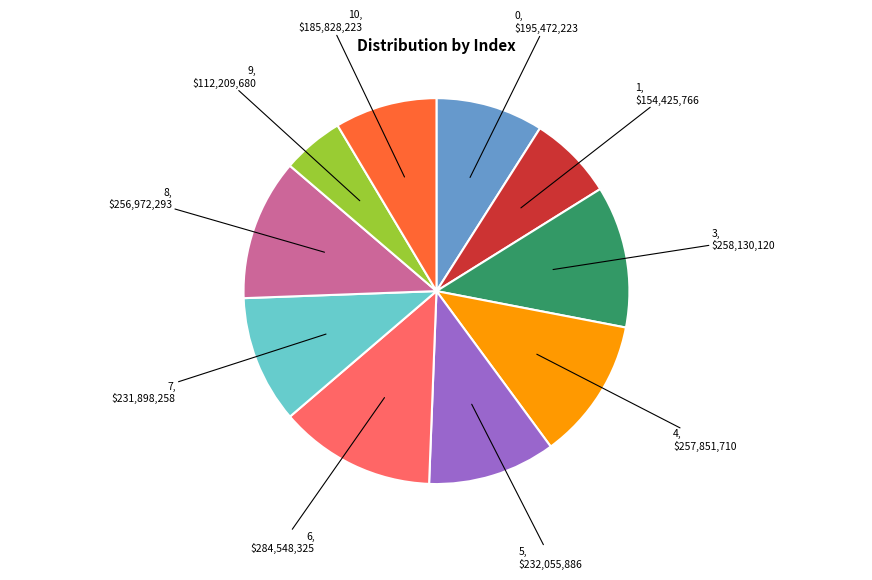

Is there any slice that represents more than half of the pie?

No